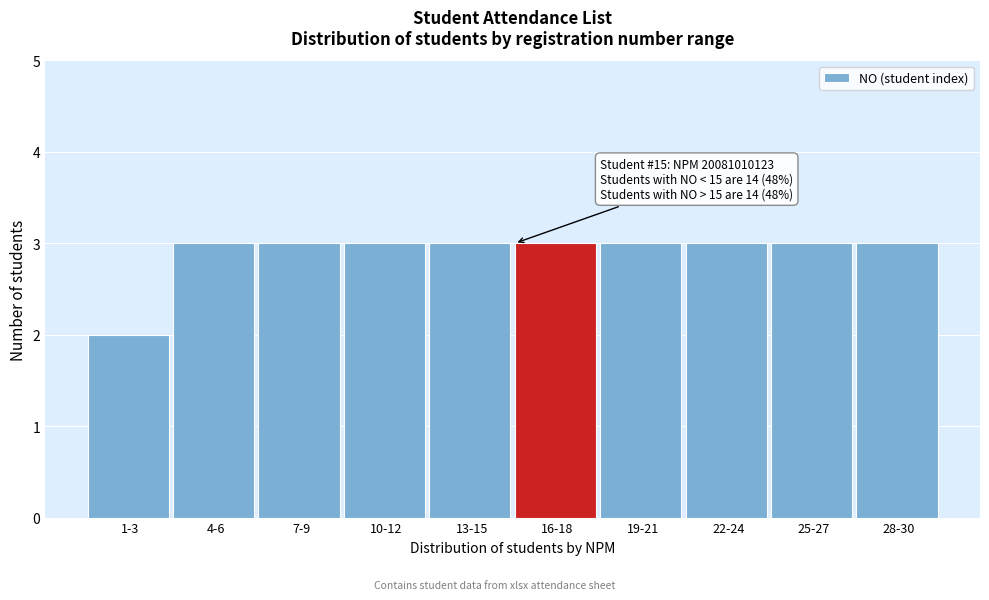

Reading left to right, extract all data points from this chart.

2	3	3	3	3	3	3	3	3	3